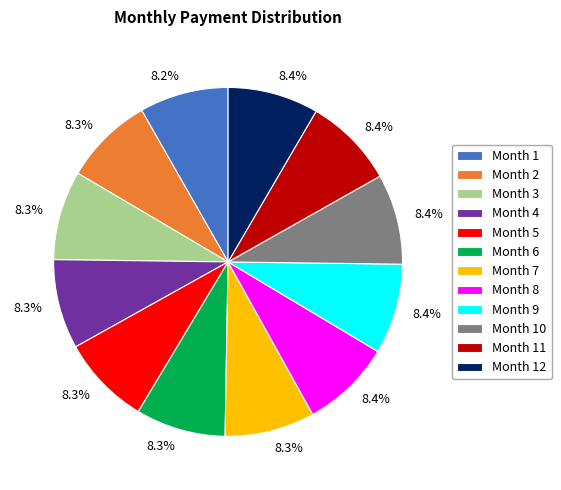

To the nearest percent, what is the average slice percentage?

8%